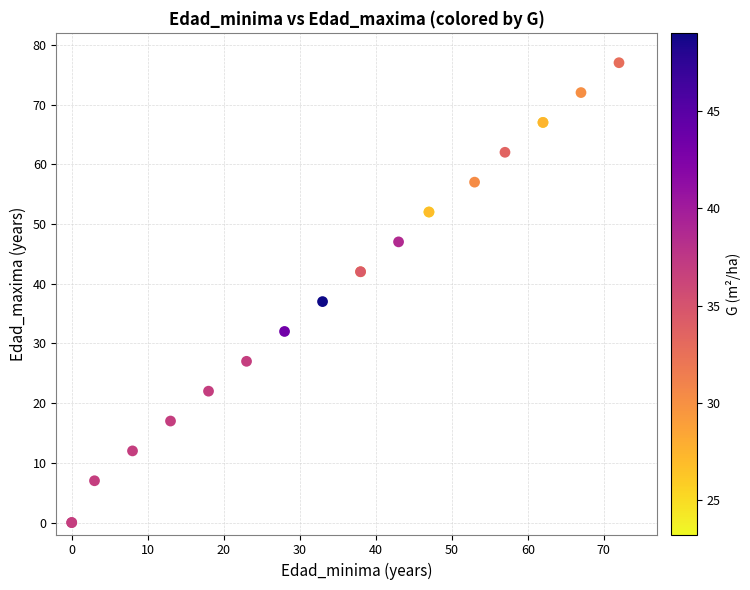

What Y value in the scatter plot is closest to 38?

37